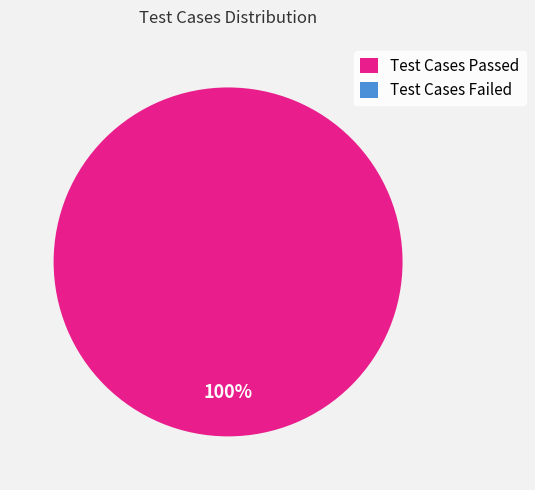

True or false: Test Cases Passed accounts for 100% of the total.

True